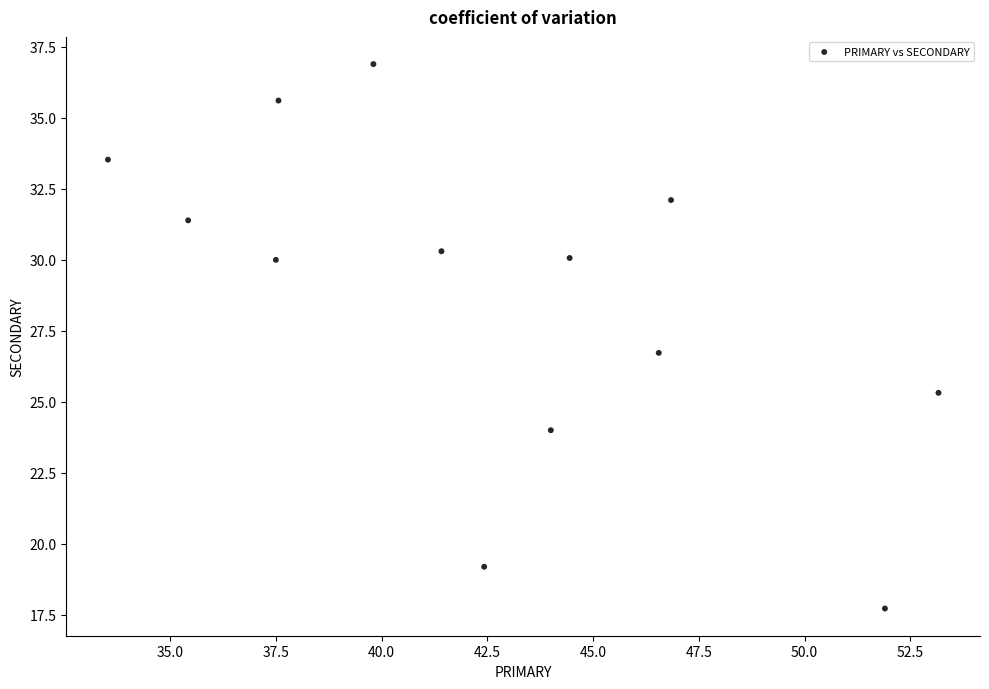

What is the range of Y values (max minus min)?

19.2